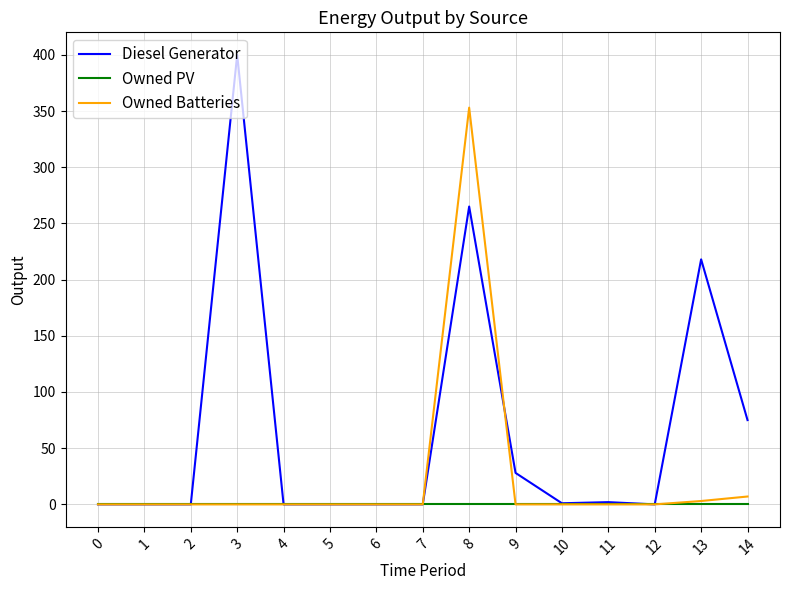

The Diesel Generator series shows 400 at 3. True or false?

True